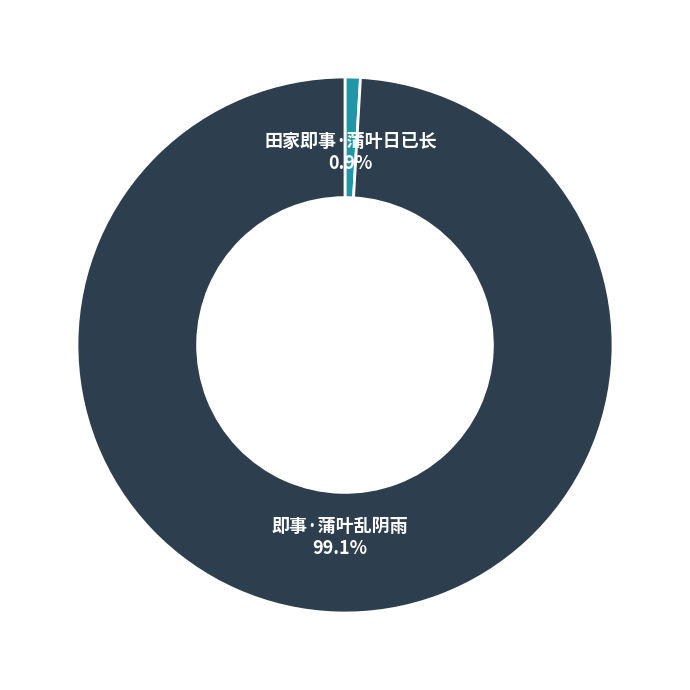

Does any single category account for the majority?

Yes